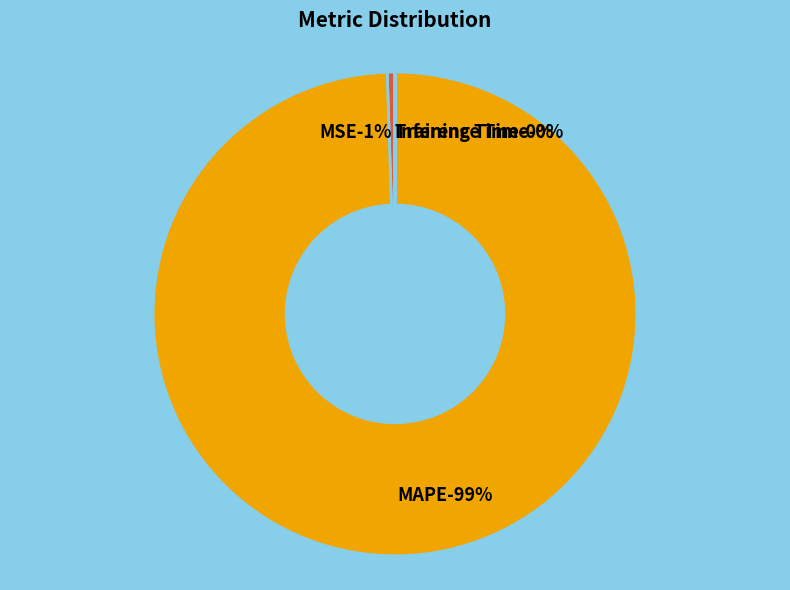

Does MSE account for over 50% of the chart?

No